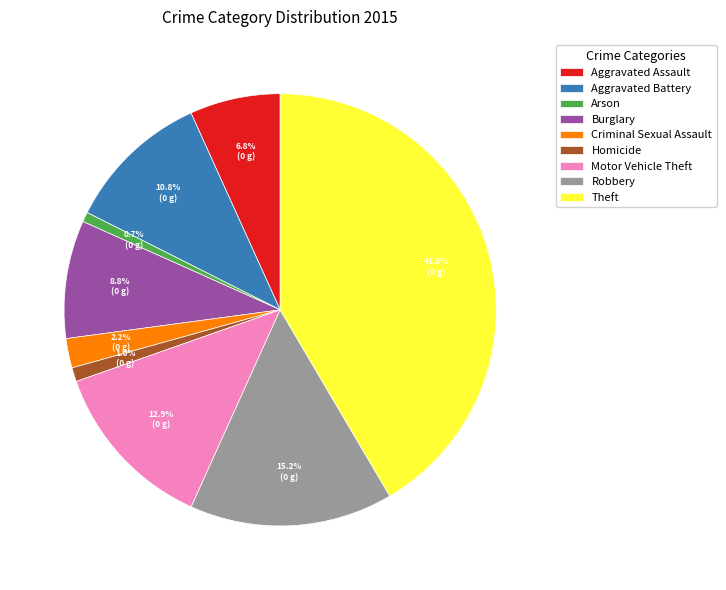

Which has a higher value, Robbery or Aggravated Assault?

Robbery